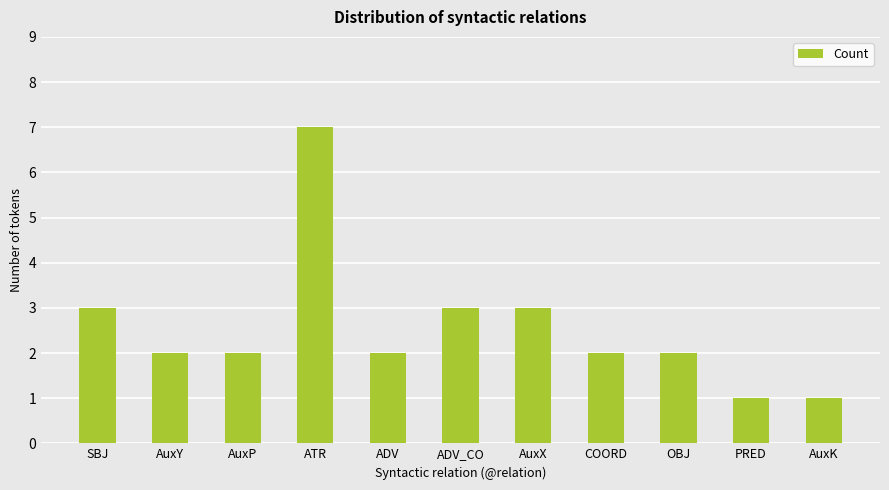

What is the difference between the maximum and minimum values?

6